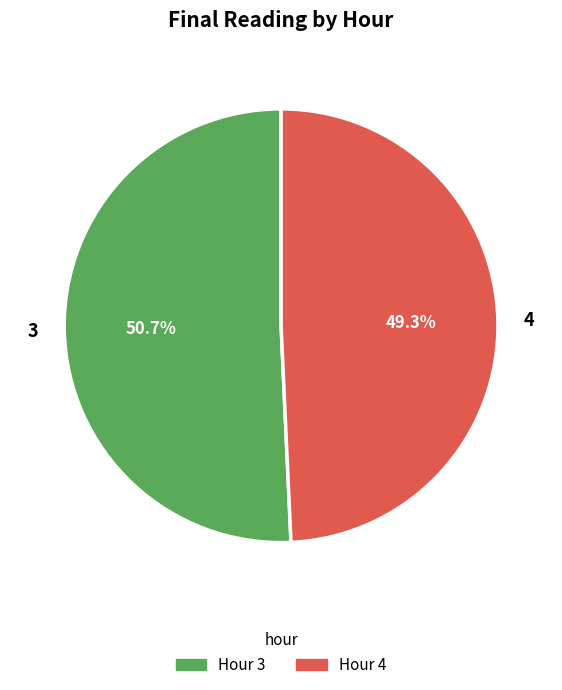

Does any single category account for the majority?

Yes